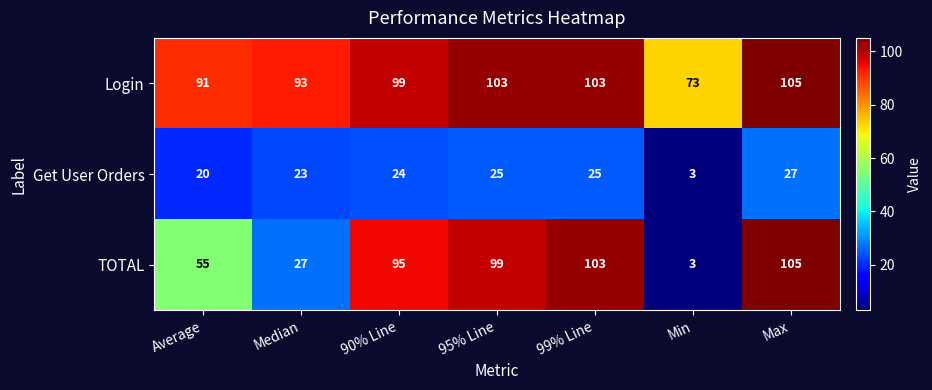

List the series in order of their overall mean, lowest first.

Get User Orders, TOTAL, Login